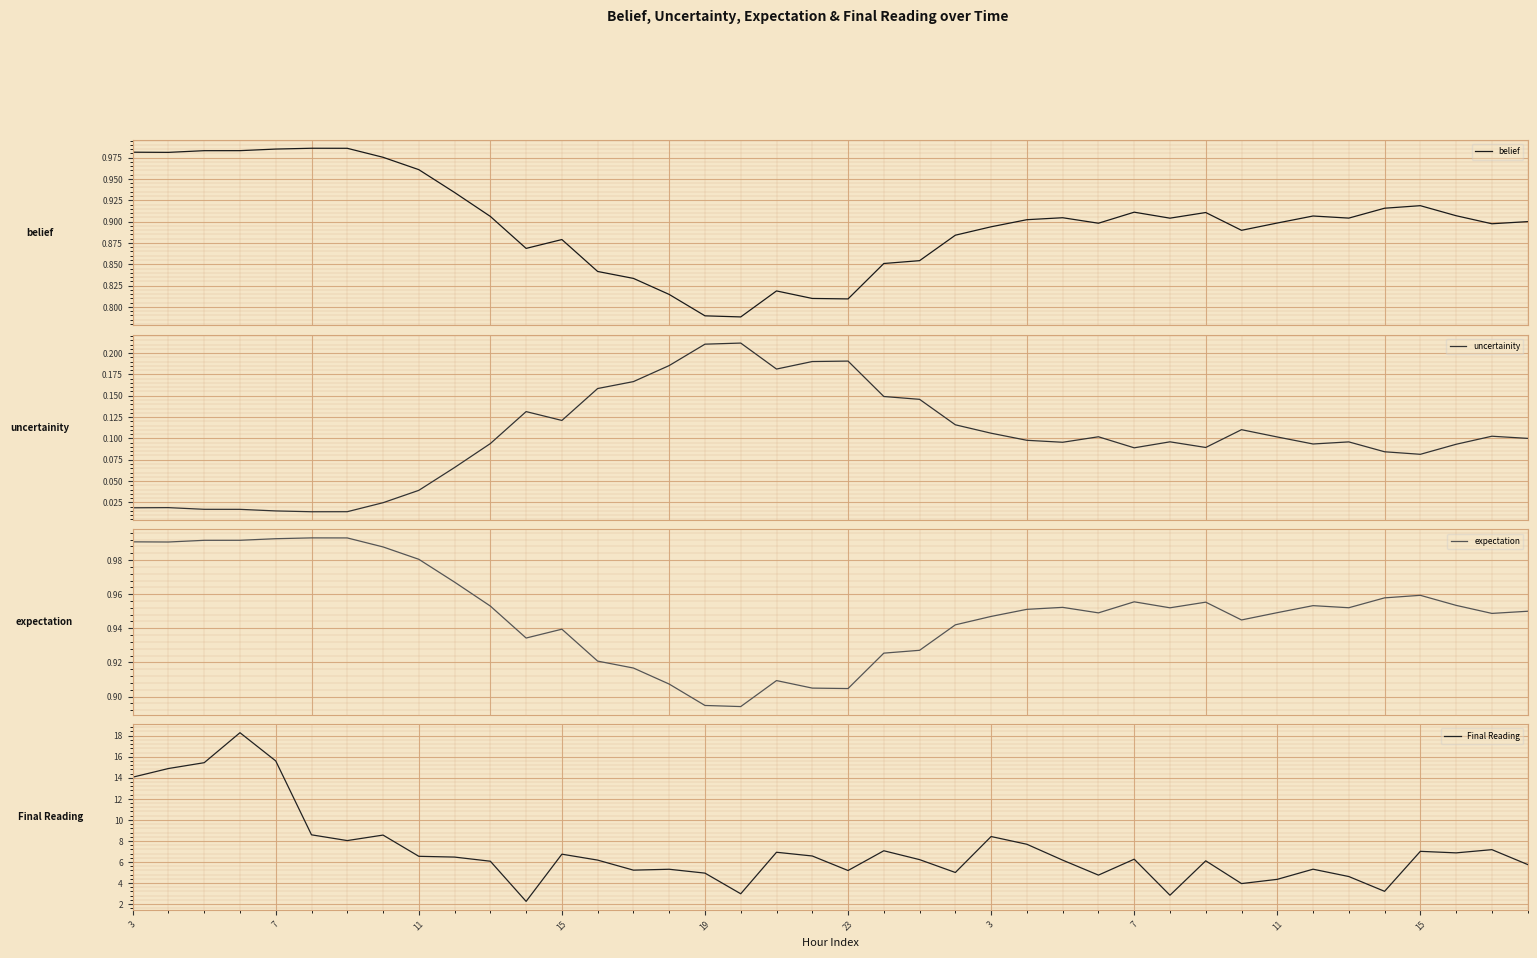

Reading left to right, list all the values displayed in this chart.

belief: 1.0	1.0	1.0	1.0	1.0	1.0	1.0	1.0	1.0	0.9	0.9	0.9	0.9	0.8	0.8	0.8	0.8	0.8	0.8	0.8	0.8	0.9	0.9	0.9	0.9	0.9	0.9	0.9	0.9	0.9	0.9	0.9	0.9	0.9	0.9	0.9	0.9	0.9	0.9	0.9
uncertainity: 0.0	0.0	0.0	0.0	0.0	0.0	0.0	0.0	0.0	0.1	0.1	0.1	0.1	0.2	0.2	0.2	0.2	0.2	0.2	0.2	0.2	0.1	0.1	0.1	0.1	0.1	0.1	0.1	0.1	0.1	0.1	0.1	0.1	0.1	0.1	0.1	0.1	0.1	0.1	0.1
expectation: 1.0	1.0	1.0	1.0	1.0	1.0	1.0	1.0	1.0	1.0	1.0	0.9	0.9	0.9	0.9	0.9	0.9	0.9	0.9	0.9	0.9	0.9	0.9	0.9	0.9	1.0	1.0	0.9	1.0	1.0	1.0	0.9	0.9	1.0	1.0	1.0	1.0	1.0	0.9	0.9
Final Reading: 14.1	14.9	15.4	18.3	15.6	8.6	8.0	8.6	6.5	6.5	6.1	2.3	6.7	6.2	5.2	5.3	4.9	3.0	6.9	6.6	5.2	7.1	6.2	5.0	8.4	7.7	6.2	4.8	6.3	2.8	6.1	3.9	4.4	5.3	4.6	3.2	7.0	6.9	7.2	5.8